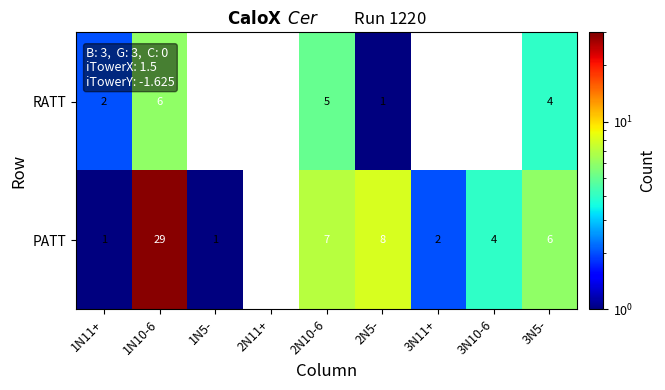

At 2N10-6, list the series in order from smallest to largest.

RATT, PATT